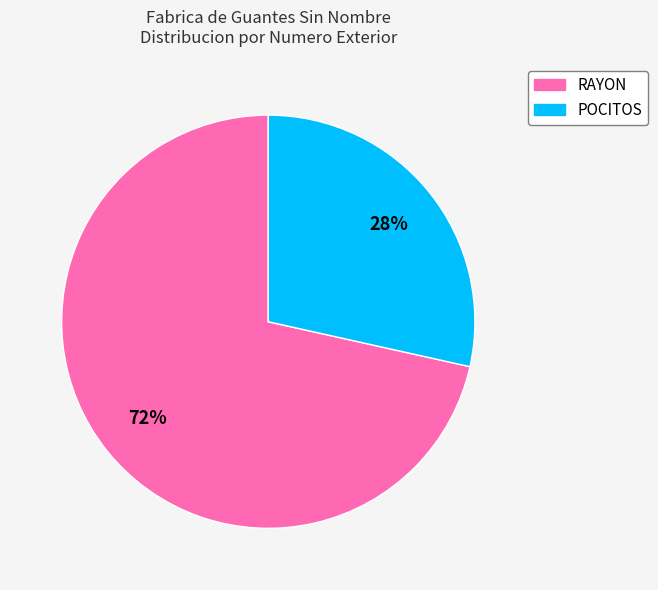

Which slice is the largest?

RAYON